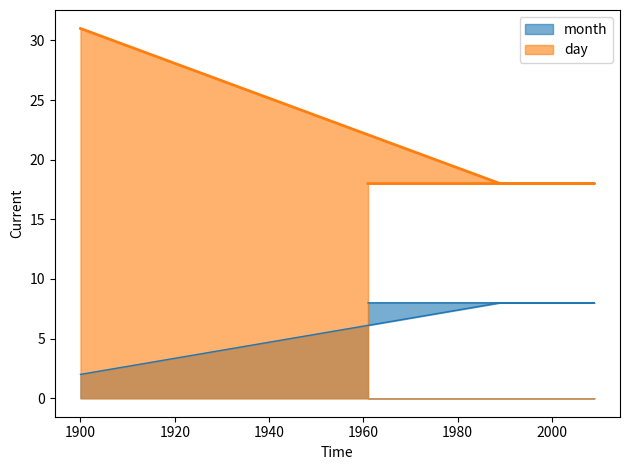

How many distinct data groups are displayed?

2